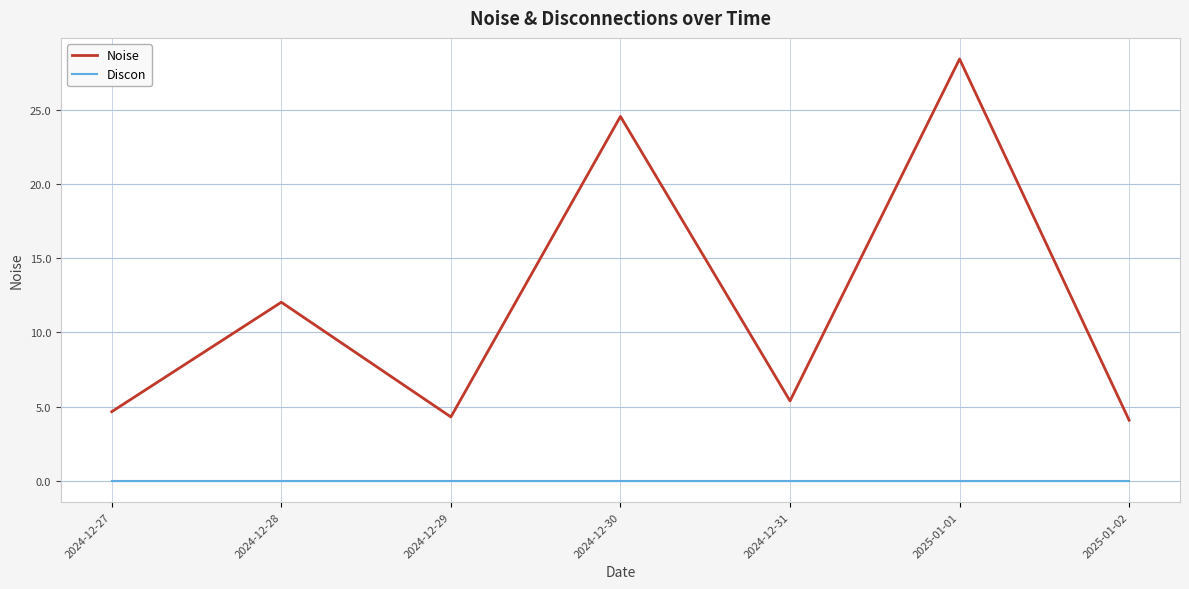

Does the chart have visible grid lines?

Yes